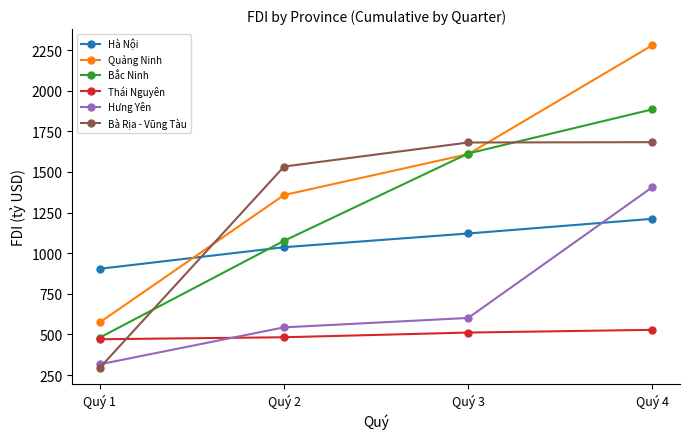

List the series in order of their peak value, highest first.

Quảng Ninh, Bắc Ninh, Bà Rịa - Vũng Tàu, Hưng Yên, Hà Nội, Thái Nguyên